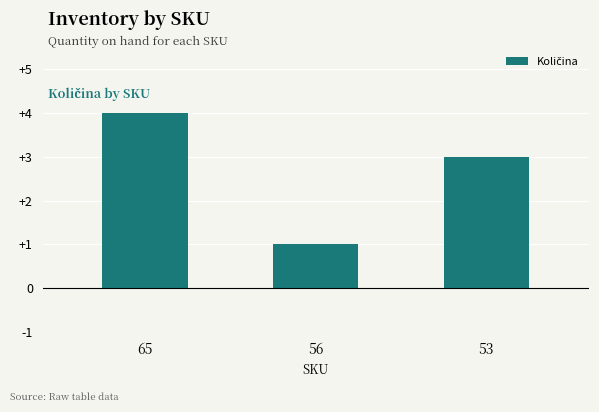

Which category has the highest value across all series?

65